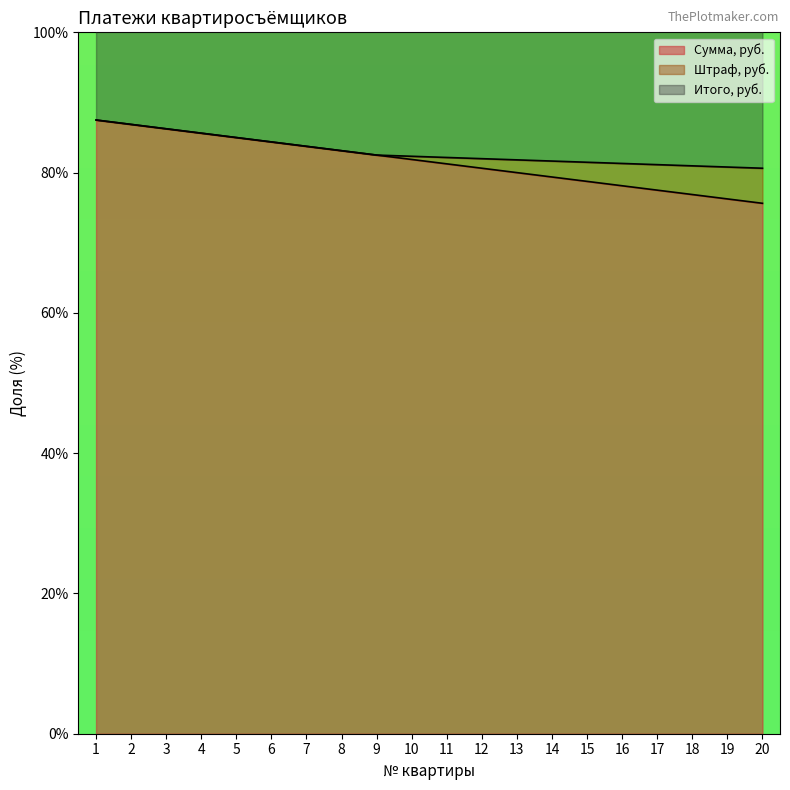

Where is Сумма, руб. nearest to the value 81?

11